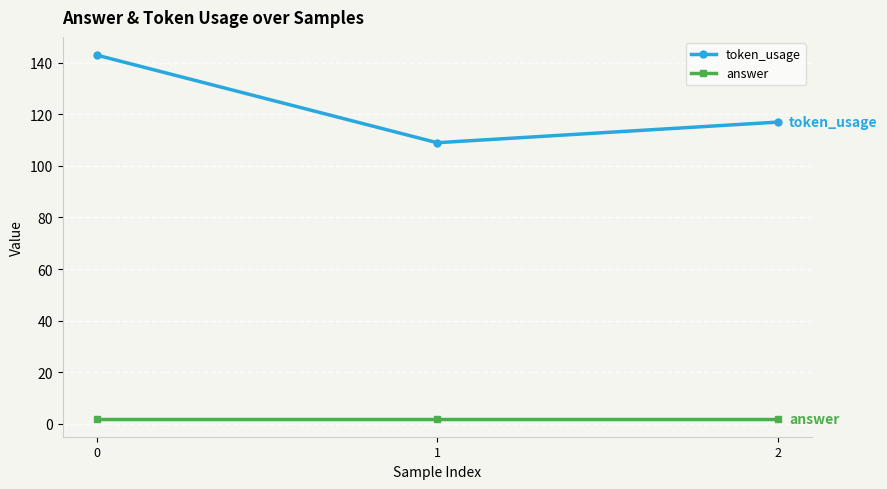

Rank the series by their maximum value, from highest to lowest.

token_usage, answer